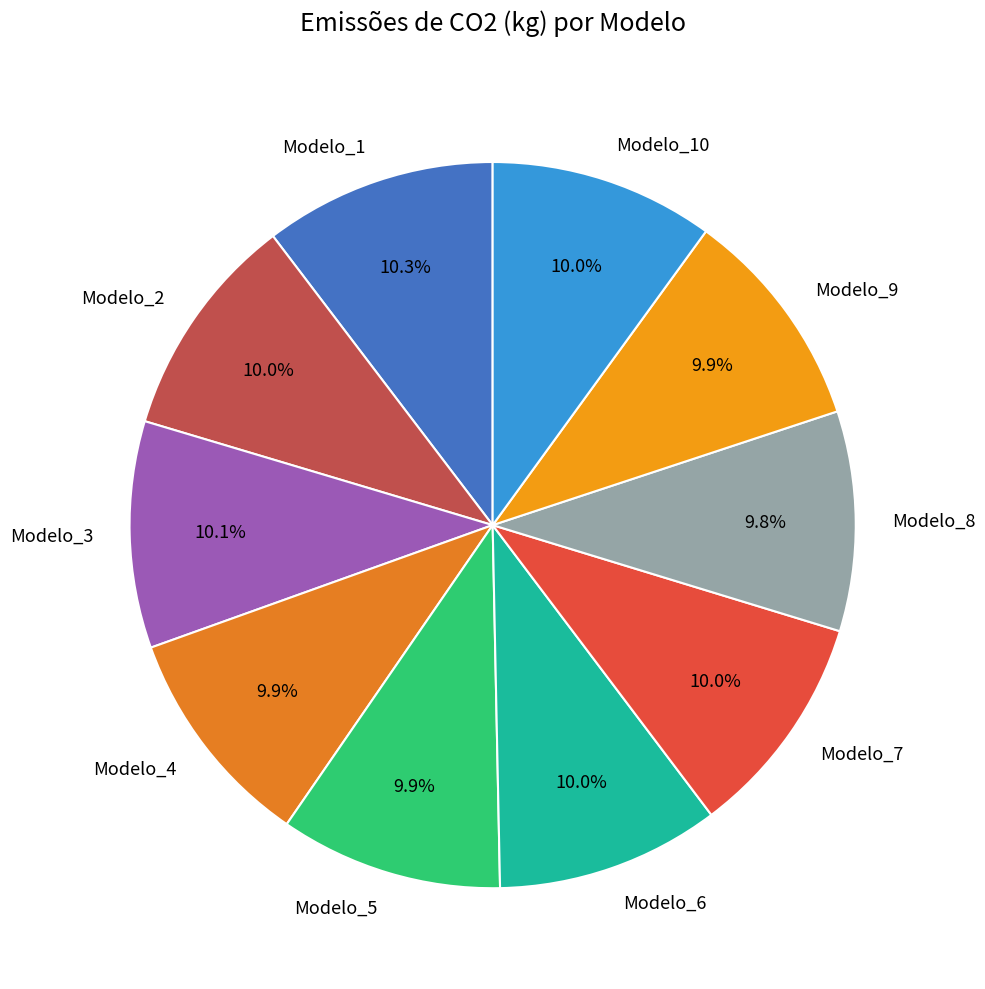

Is Modelo_4 the majority of the pie?

No